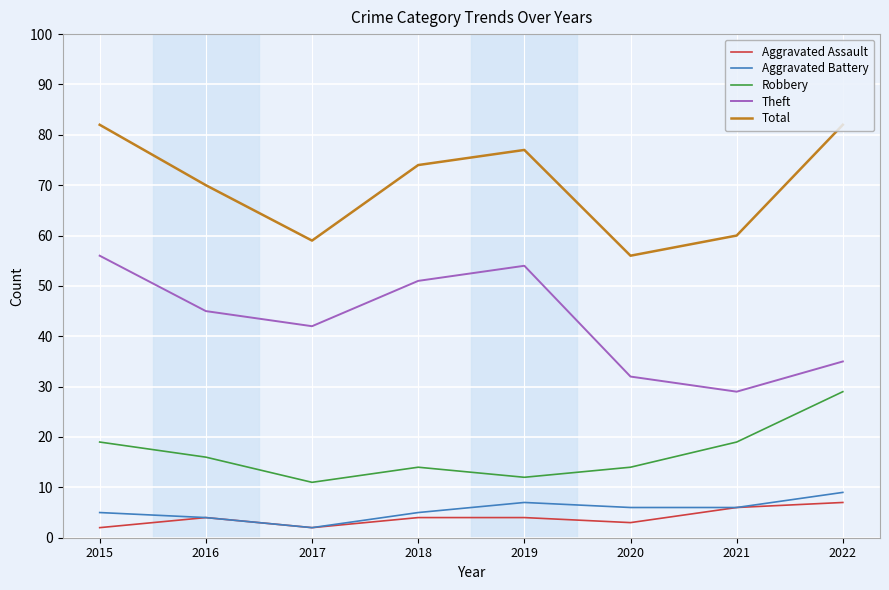

What is the difference between the highest and lowest values at 2017?

57